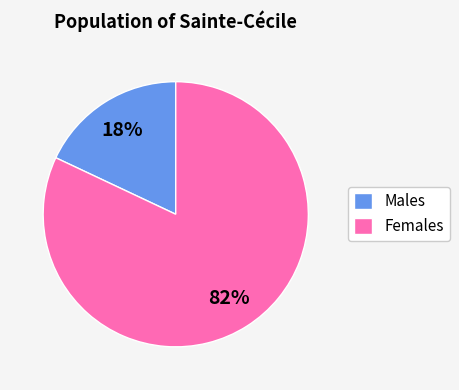

Is there a majority slice in this chart?

Yes